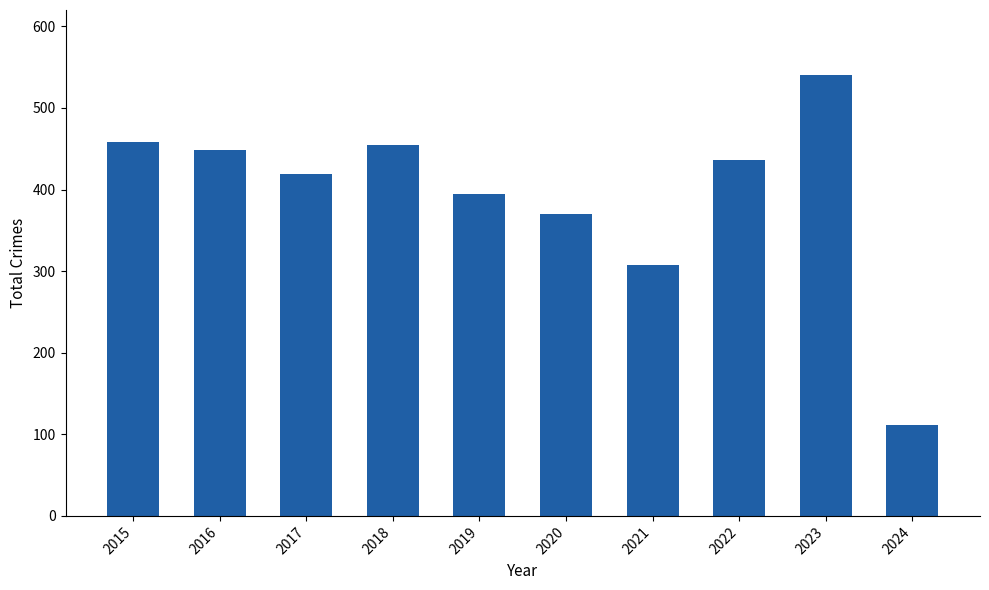

Which category has the lowest value across all series?

2024